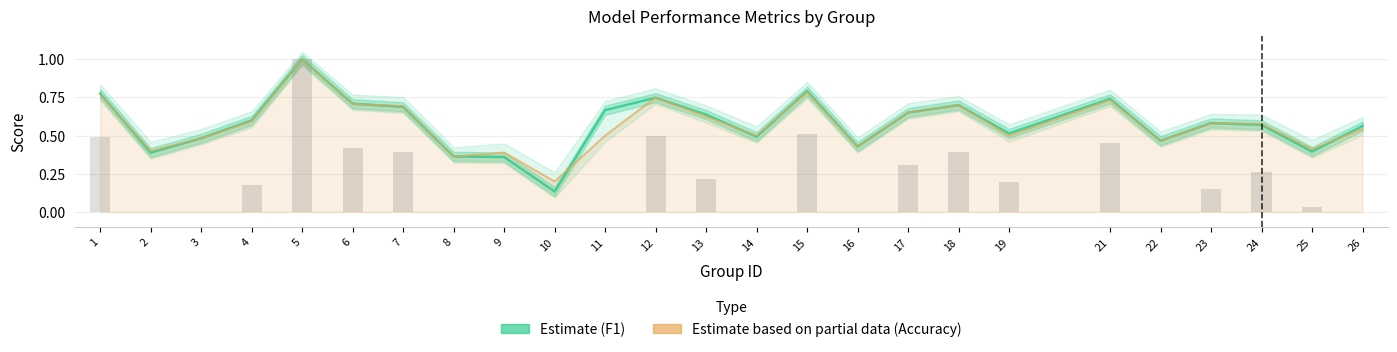

At which label does Estimate (F1) reach its minimum?

10